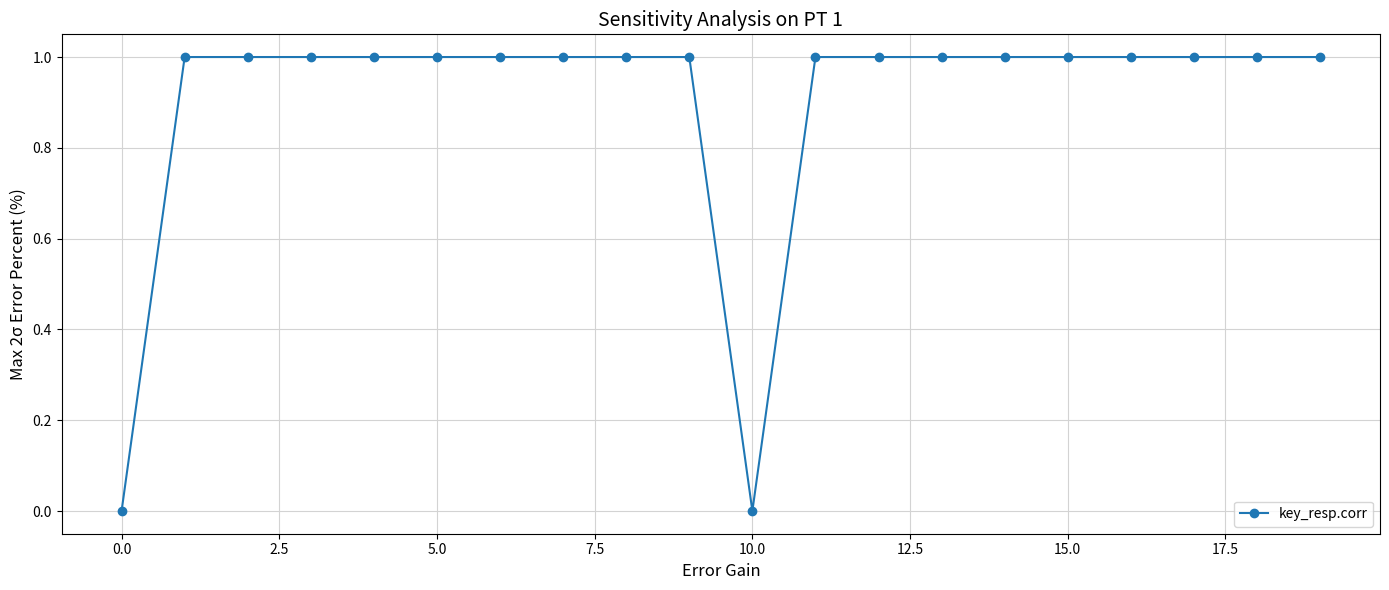

Reading right to left, transcribe all the data shown in this chart.

1	1	1	1	1	1	1	1	1	0	1	1	1	1	1	1	1	1	1	0